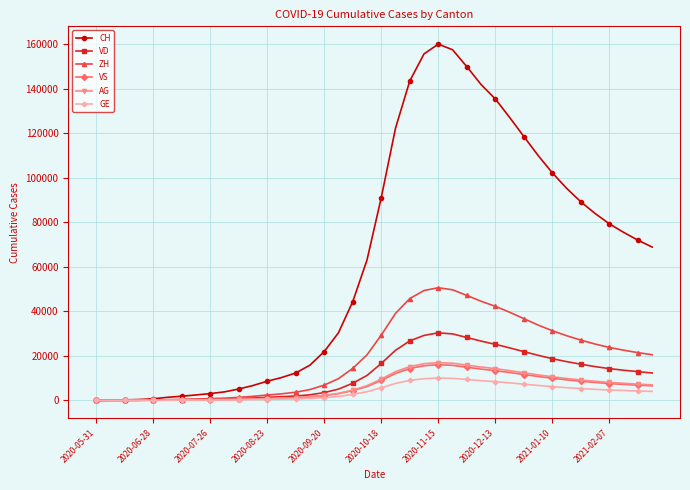

Which series has the largest total across all categories?

CH